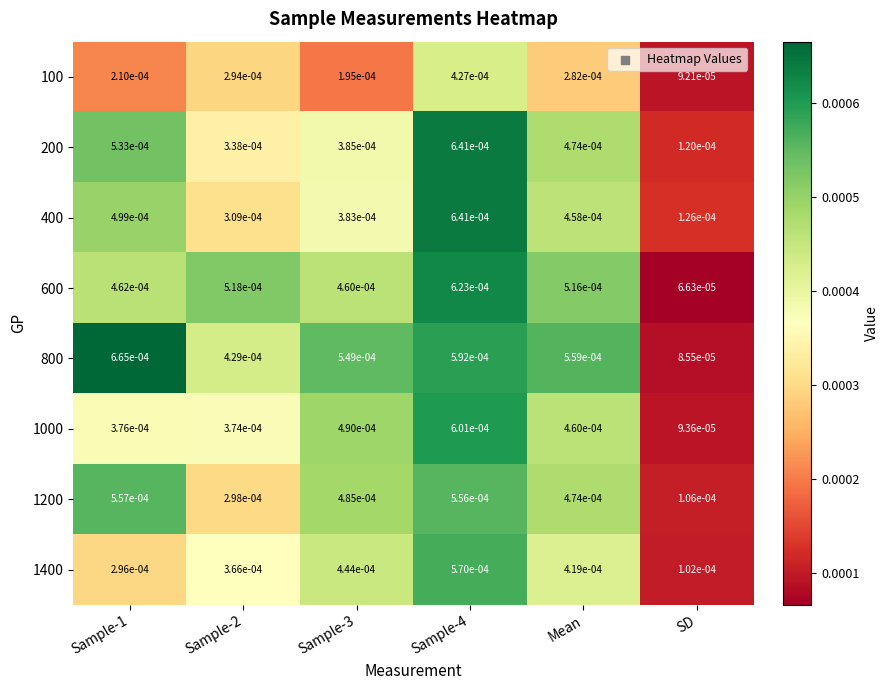

Which category has the lowest value across all series?

SD